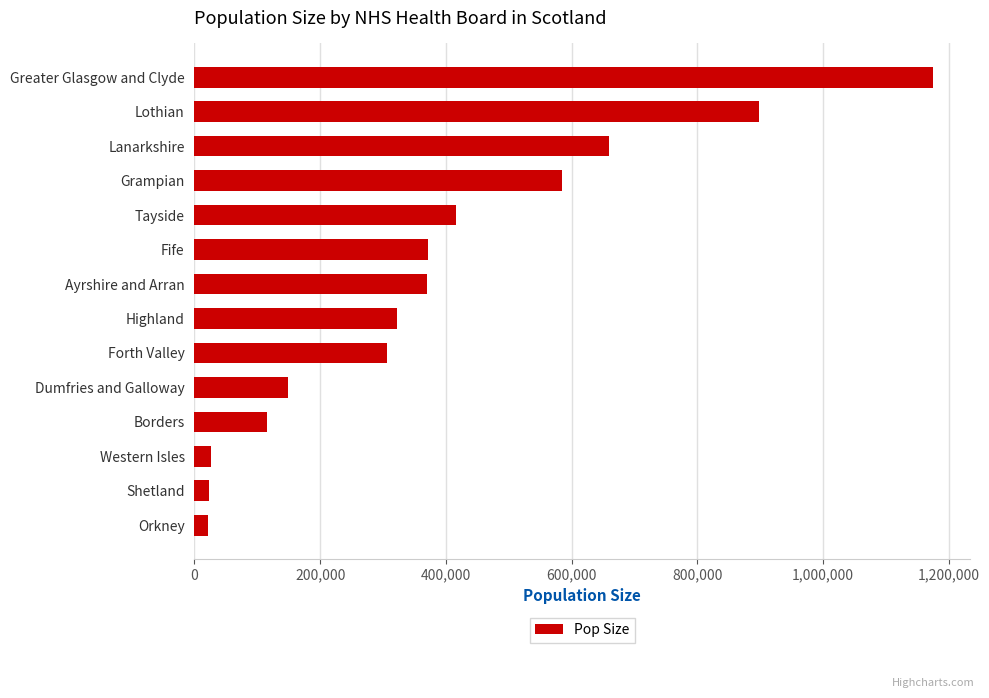

At which label is the value closest to 598585?

Grampian